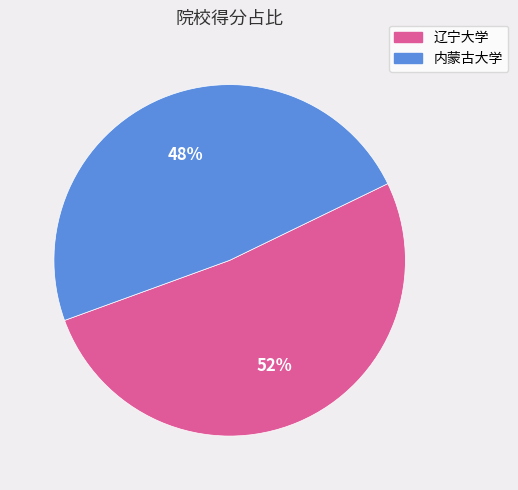

To the nearest percent, what is the average slice percentage?

50%